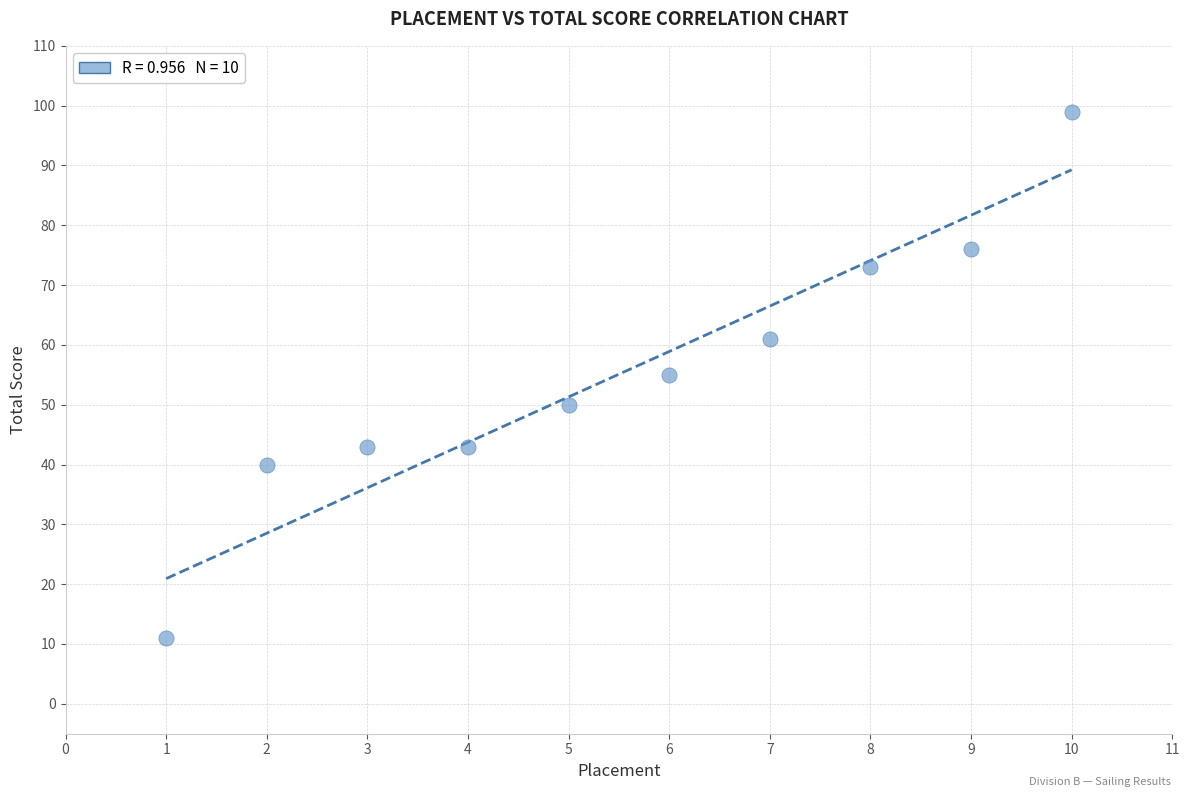

What is the range of X values (max minus min)?

9